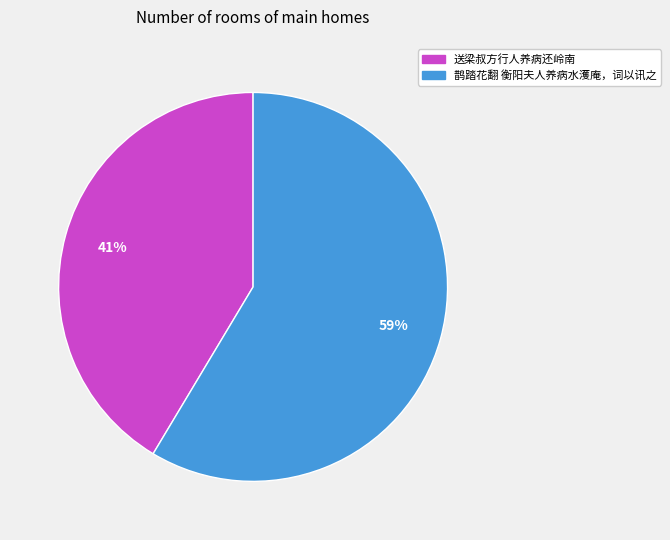

Is there any slice that represents more than half of the pie?

Yes